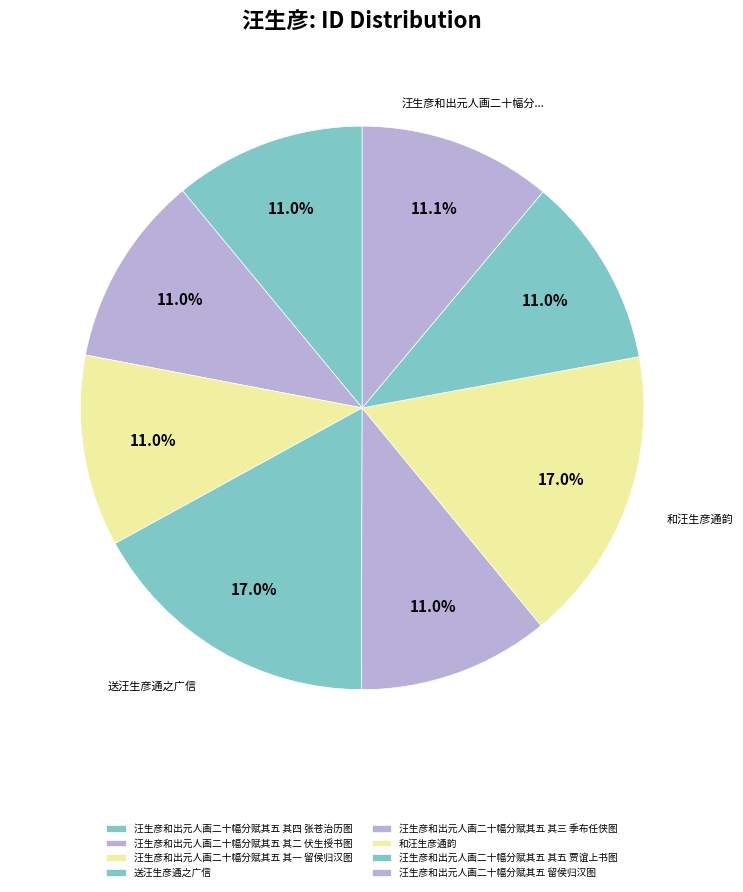

Is 和汪生彦通韵 the majority of the pie?

No